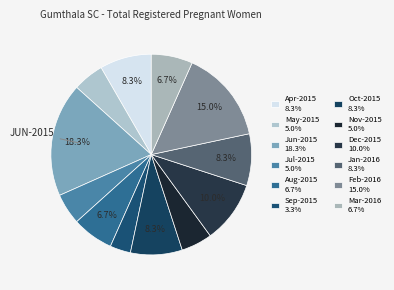

To the nearest percent, what portion does May-2015 represent?

5%